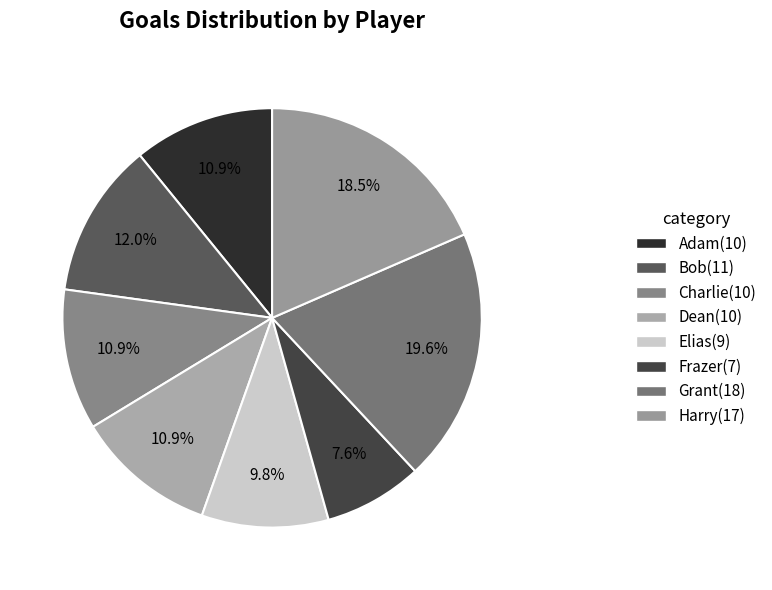

Rank the categories by value from lowest to highest.

Frazer, Elias, Adam, Charlie, Dean, Bob, Harry, Grant